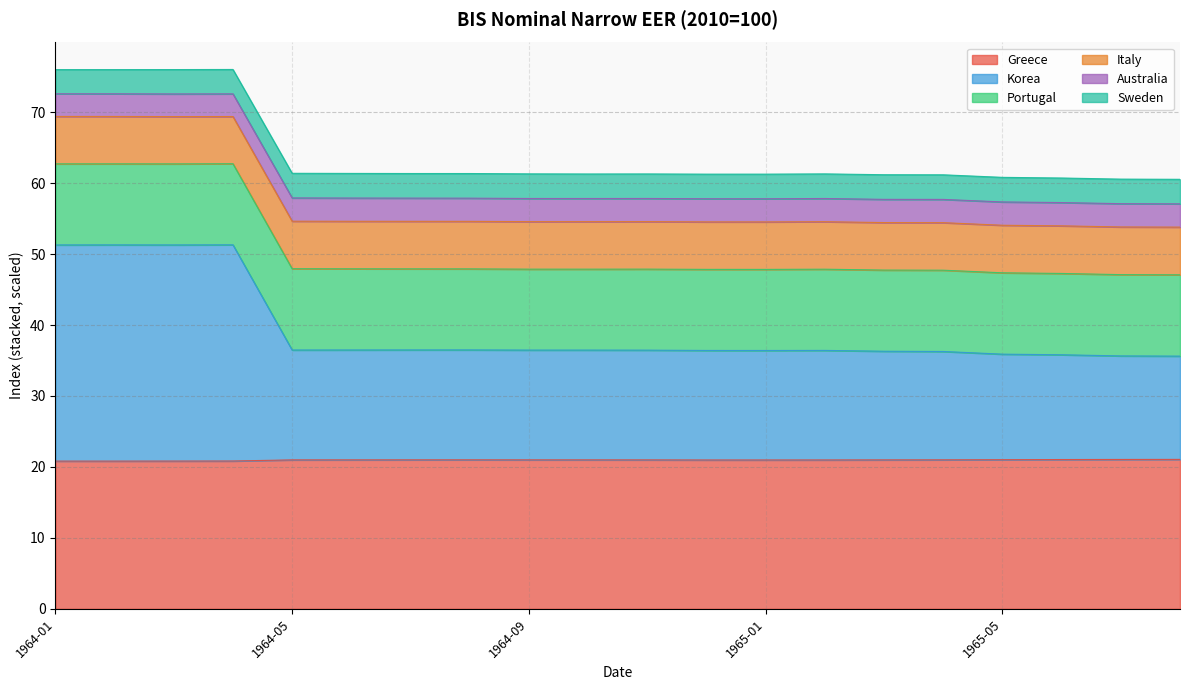

Where is the first local minimum for Australia?

1964-03